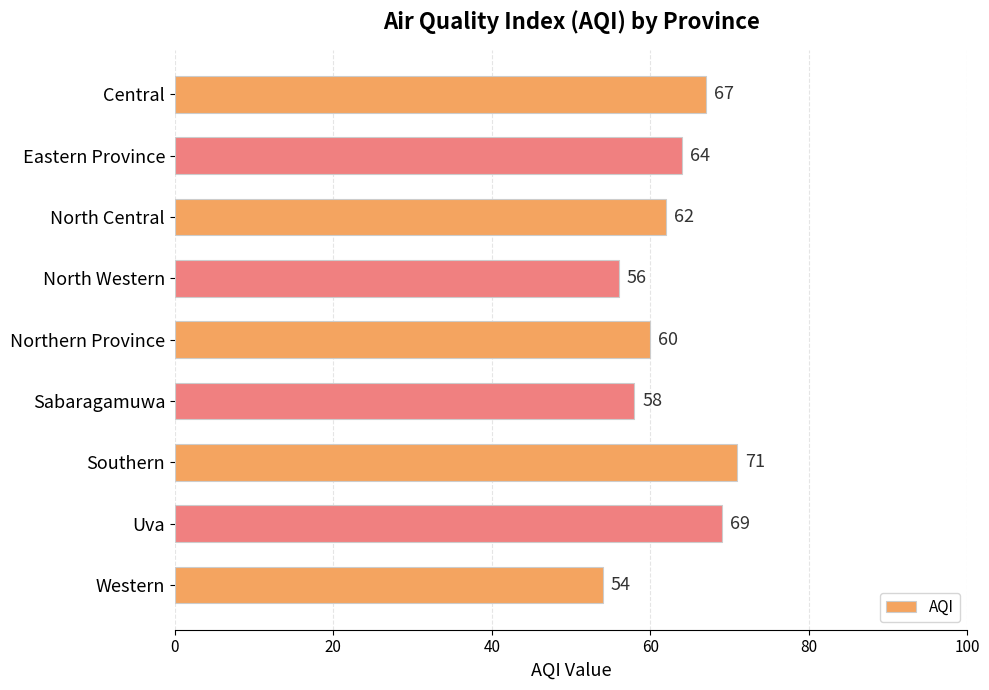

What is the label of the 7th bar from the top?

Southern